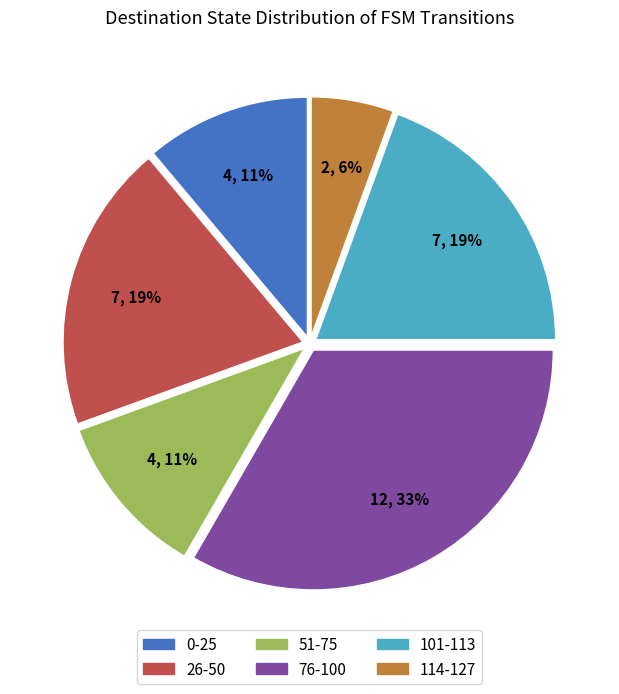

Is 0-25 the majority of the pie?

No